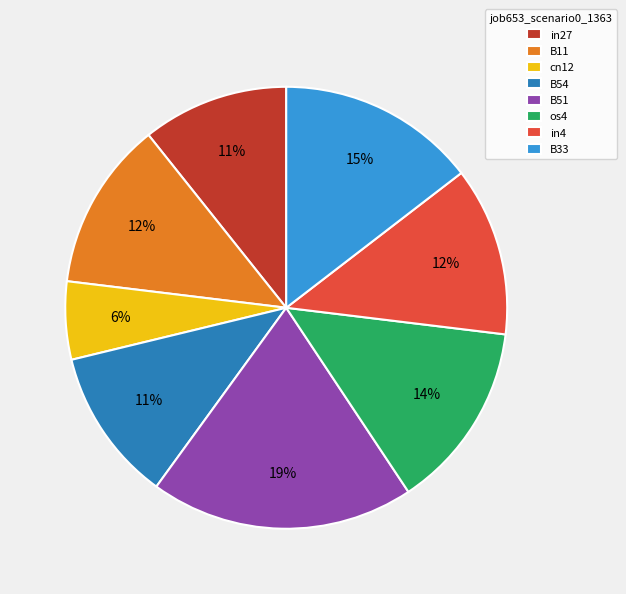

To the nearest percent, what percentage of the pie is in27?

11%